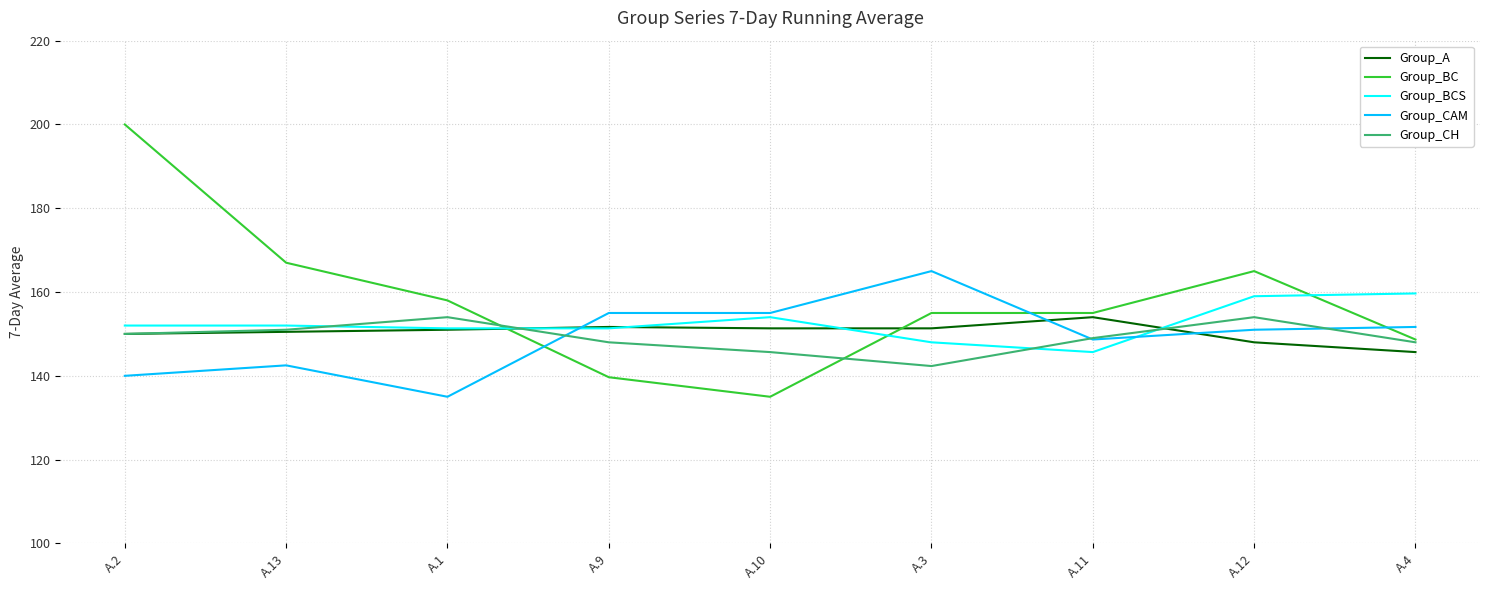

The Group_BC series shows 148.7 at A.4. True or false?

True